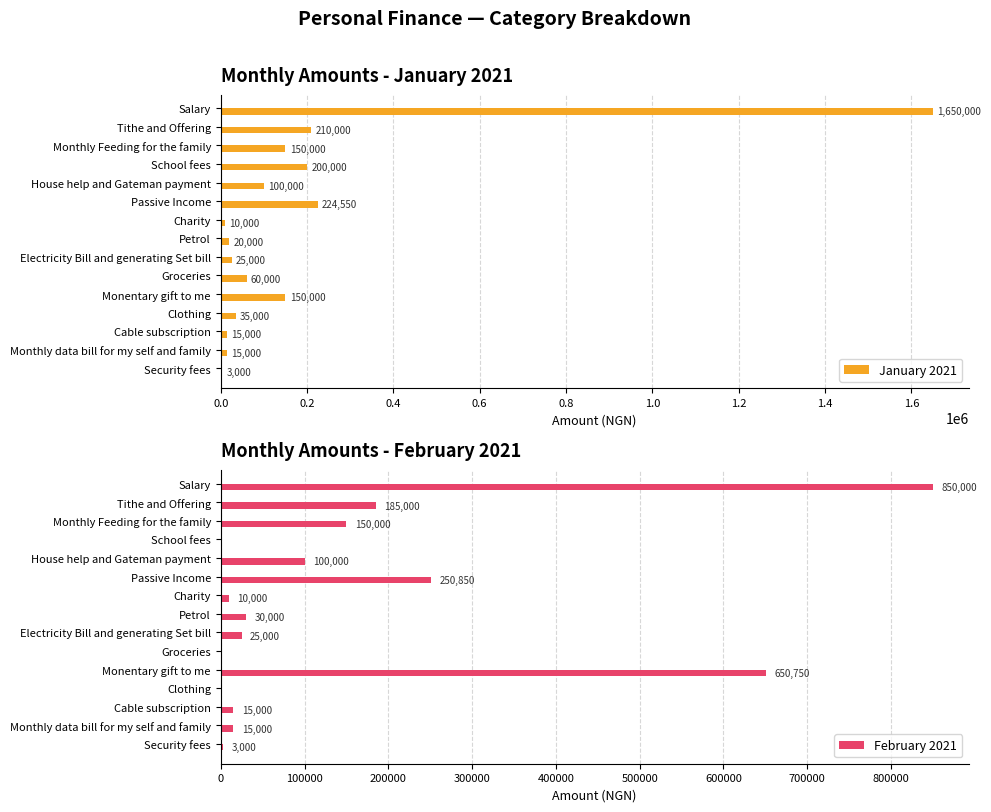

How many data points does each series have?

15